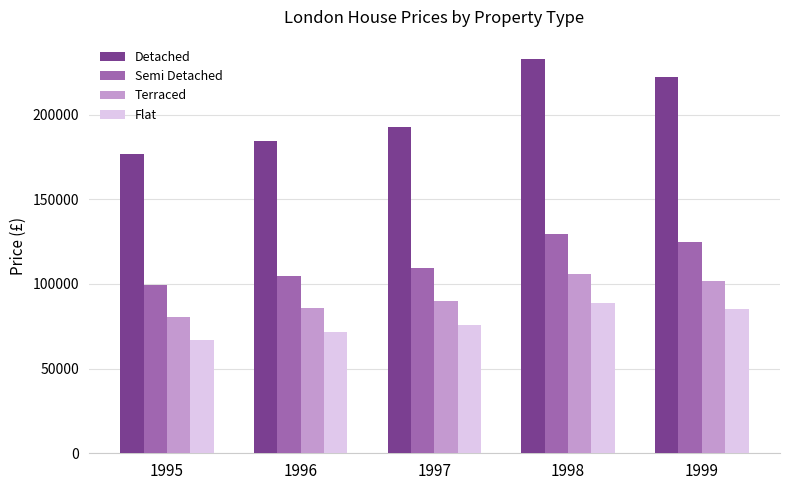

Which category has the highest value in the Detached series?

1998